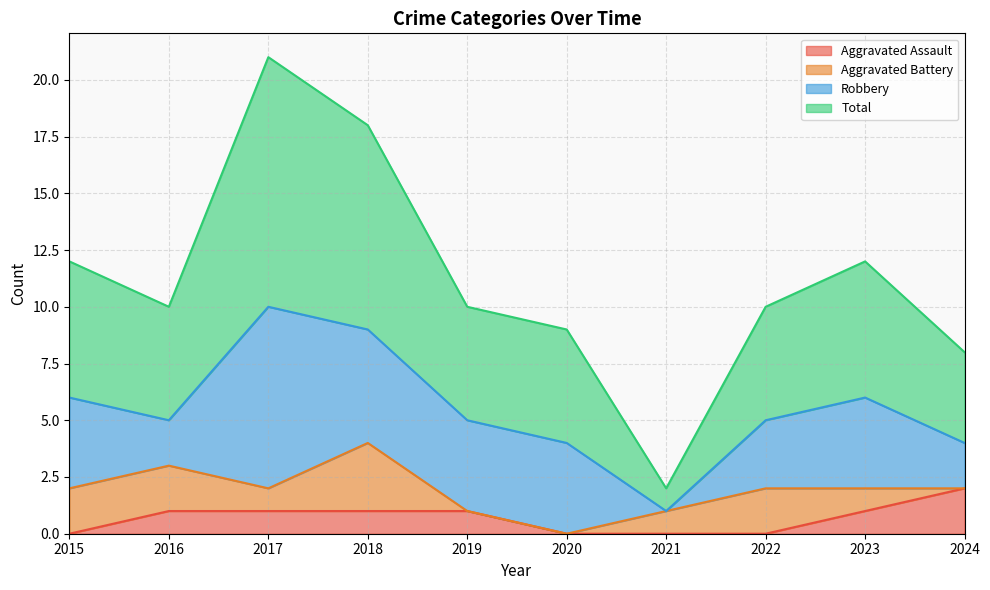

What is the average value of the Aggravated Assault series?

1